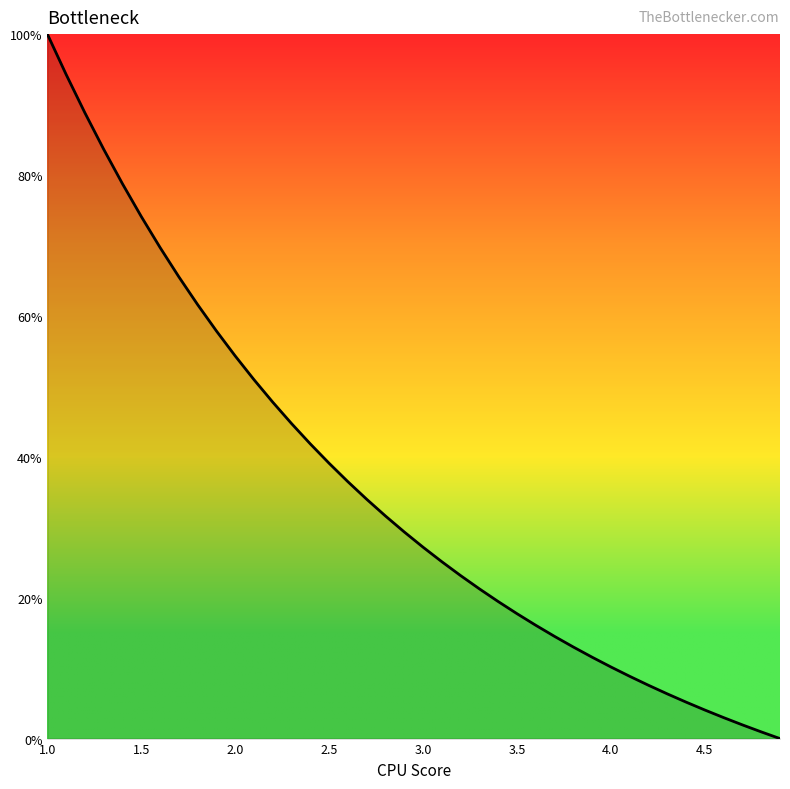

Count the number of categories in the chart.

40